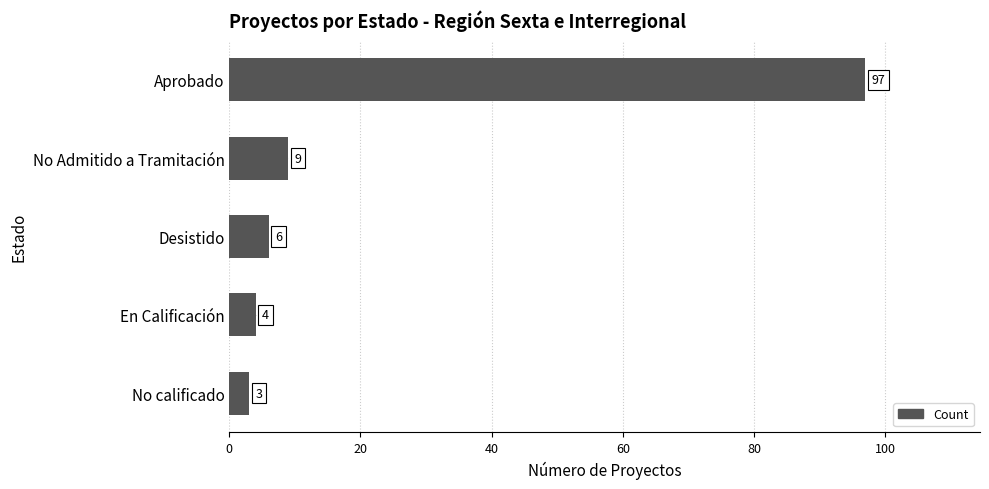

What is the average value?

24